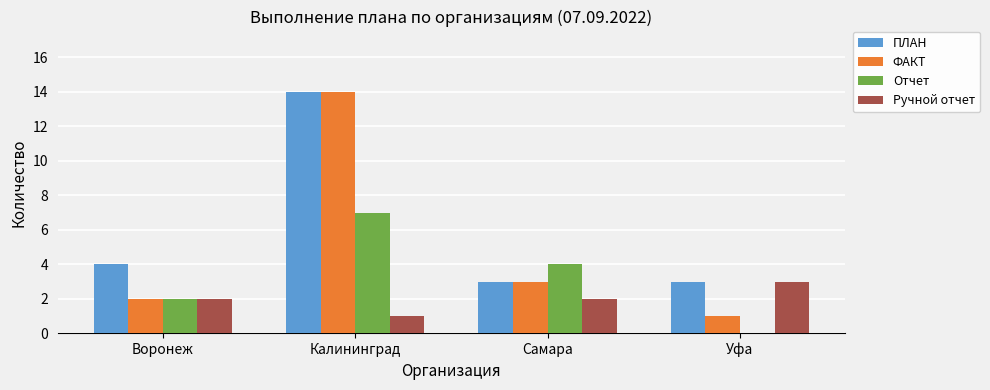

Reading left to right, extract all data points from this chart.

ПЛАН: Воронеж=4	Калининград=14	Самара=3	Уфа=3
ФАКТ: Воронеж=2	Калининград=14	Самара=3	Уфа=1
Отчет: Воронеж=2	Калининград=7	Самара=4	Уфа=0
Ручной отчет: Воронеж=2	Калининград=1	Самара=2	Уфа=3